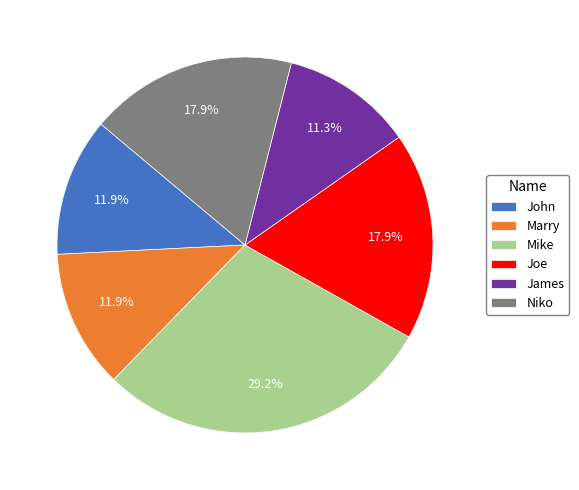

To the nearest percent, what is the difference between the Niko and Marry slice percentages?

6%